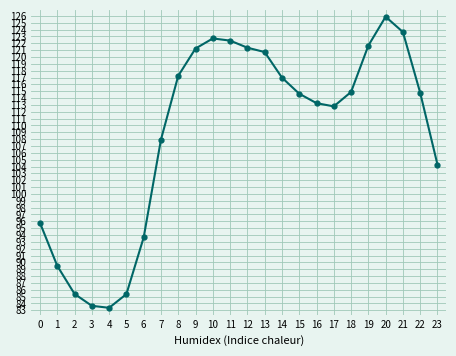

What is the change in value from 1 to 9?

+31.7